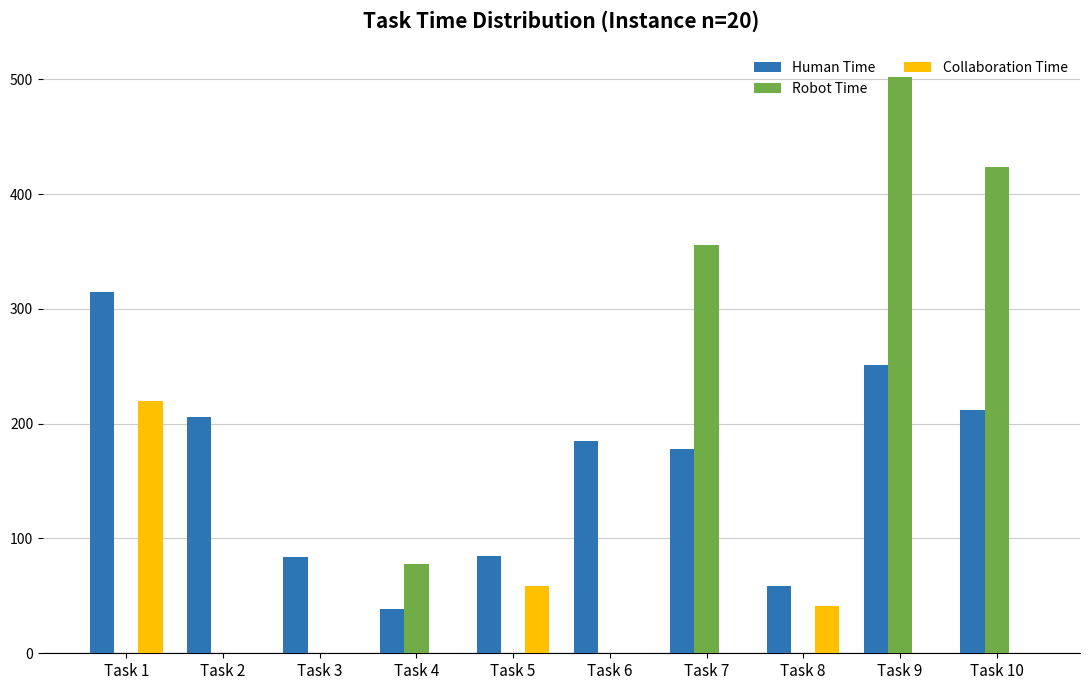

The Collaboration Time series shows 0 at Task 10. True or false?

True